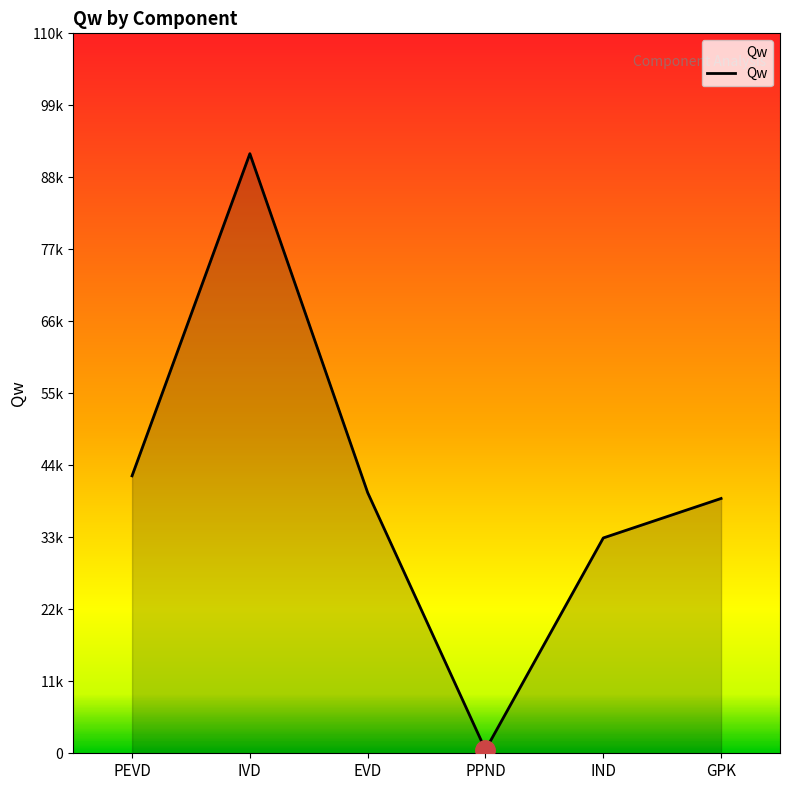

What is the average value?

41029.0